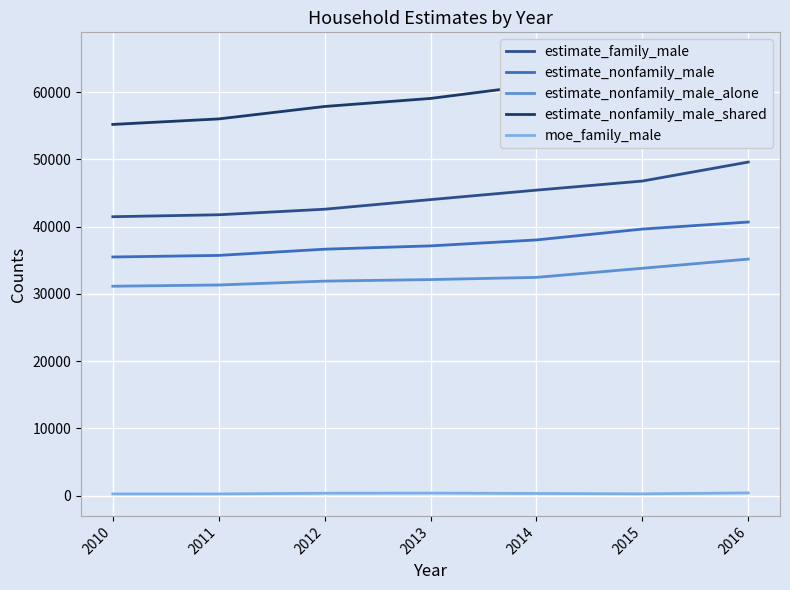

Where is estimate_nonfamily_male nearest to the value 38083?

2014